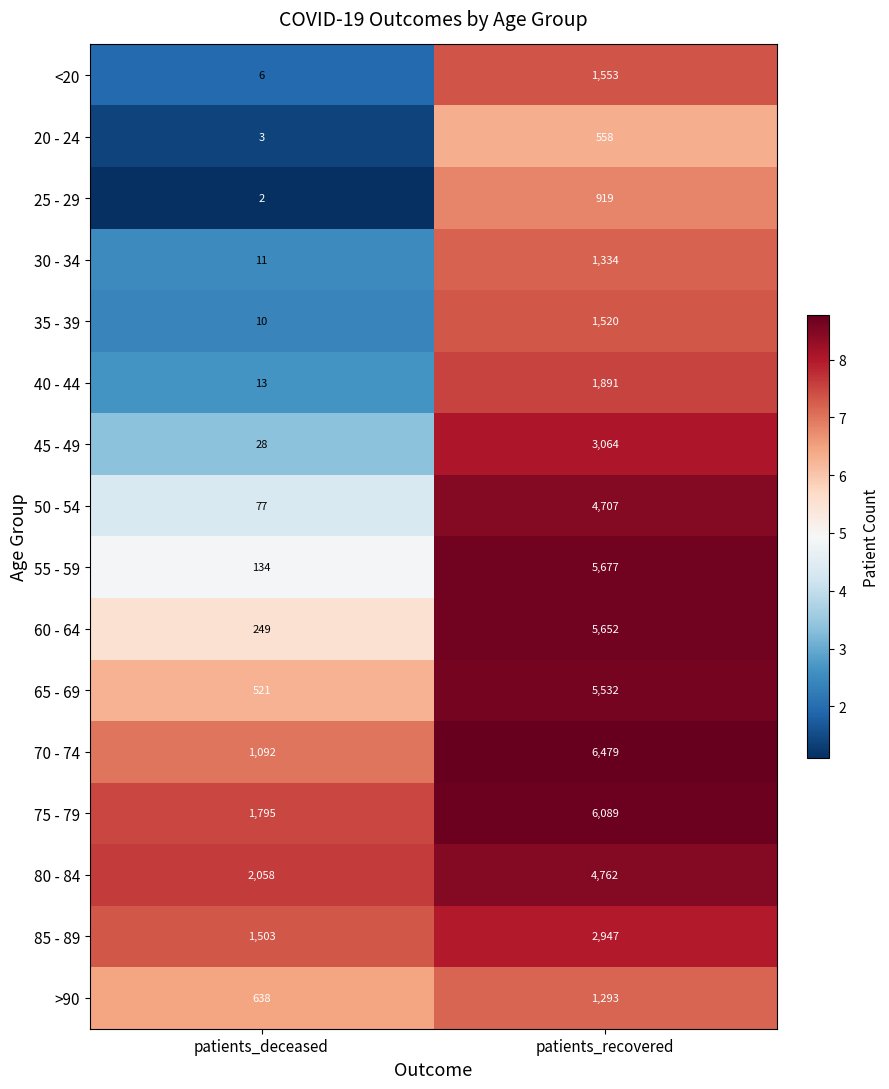

Count the number of data series in this chart.

16